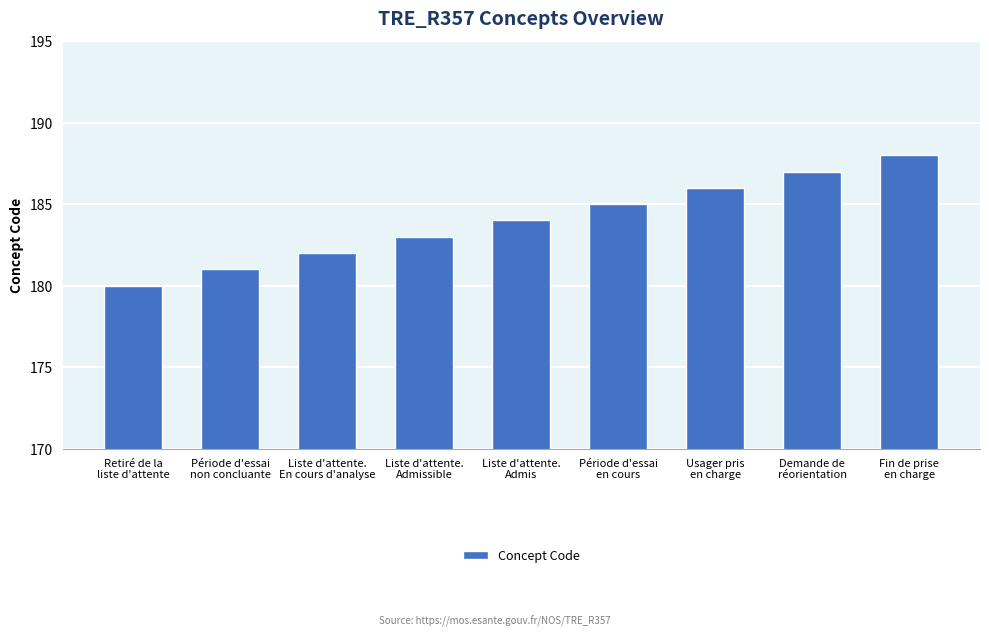

The chart shows a value of 186 at Usager pris
en charge. True or false?

True